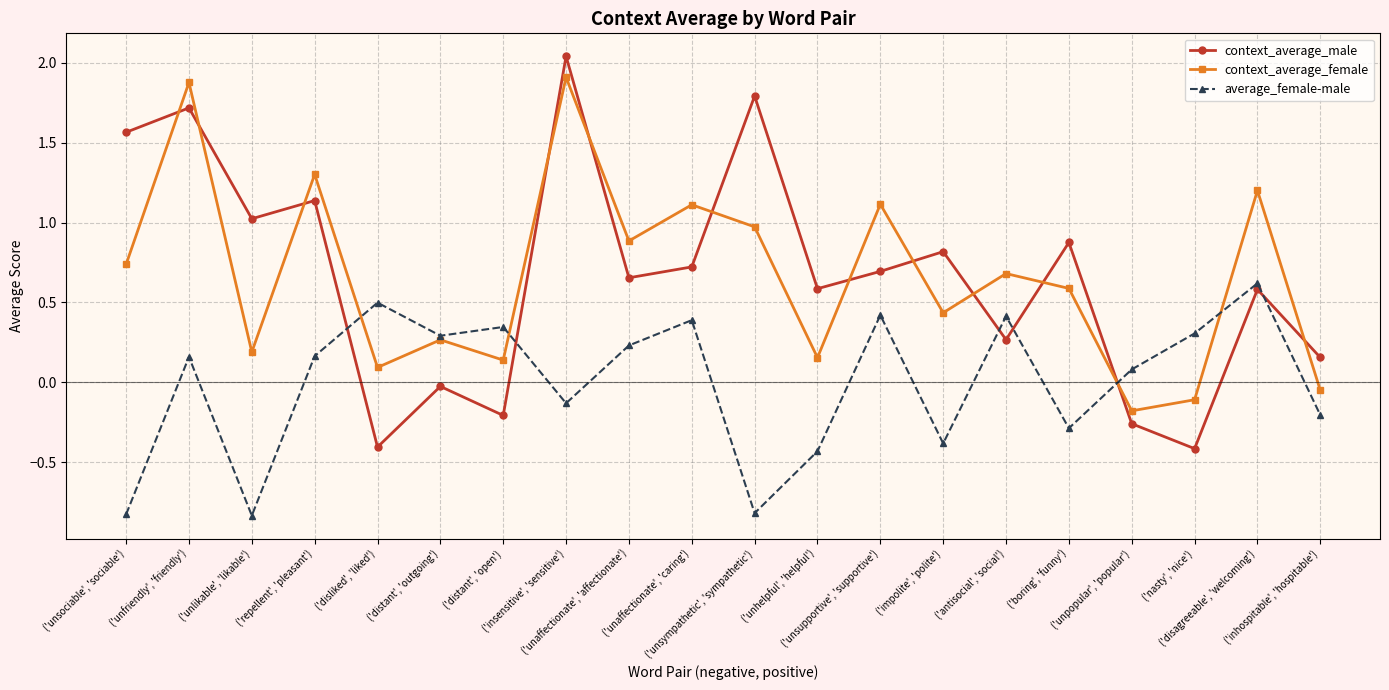

True or false: context_average_male has more than 1 interior local peaks.

True